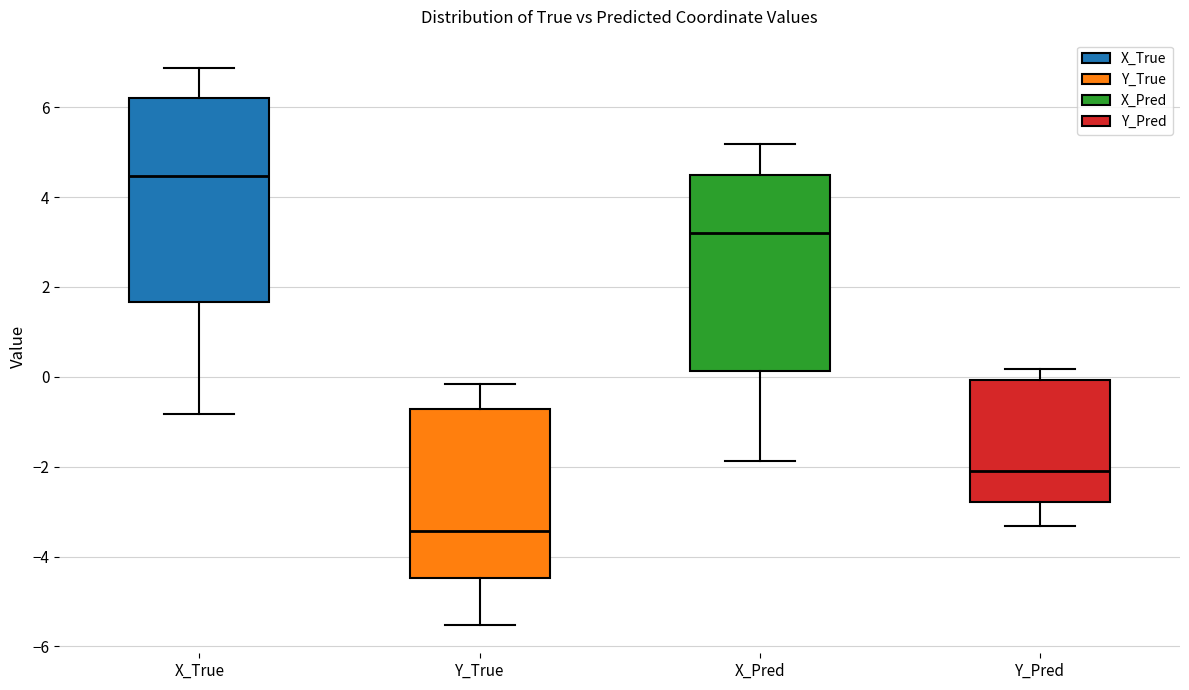

Reading left to right, read every box against the y-axis: the position of its median line, the range the box covers, and the ends of its whiskers. The values are not printed on the chart, so give them approximately, as read against the axis.

X_True: median 4.4, box 1.6 to 6.2, whiskers -0.8 to 6.8
Y_True: median -3.4, box -4.4 to -0.8, whiskers -5.6 to -0.2
X_Pred: median 3.2, box 0.2 to 4.4, whiskers -1.8 to 5.2
Y_Pred: median -2.0, box -2.8 to 0.0, whiskers -3.4 to 0.2